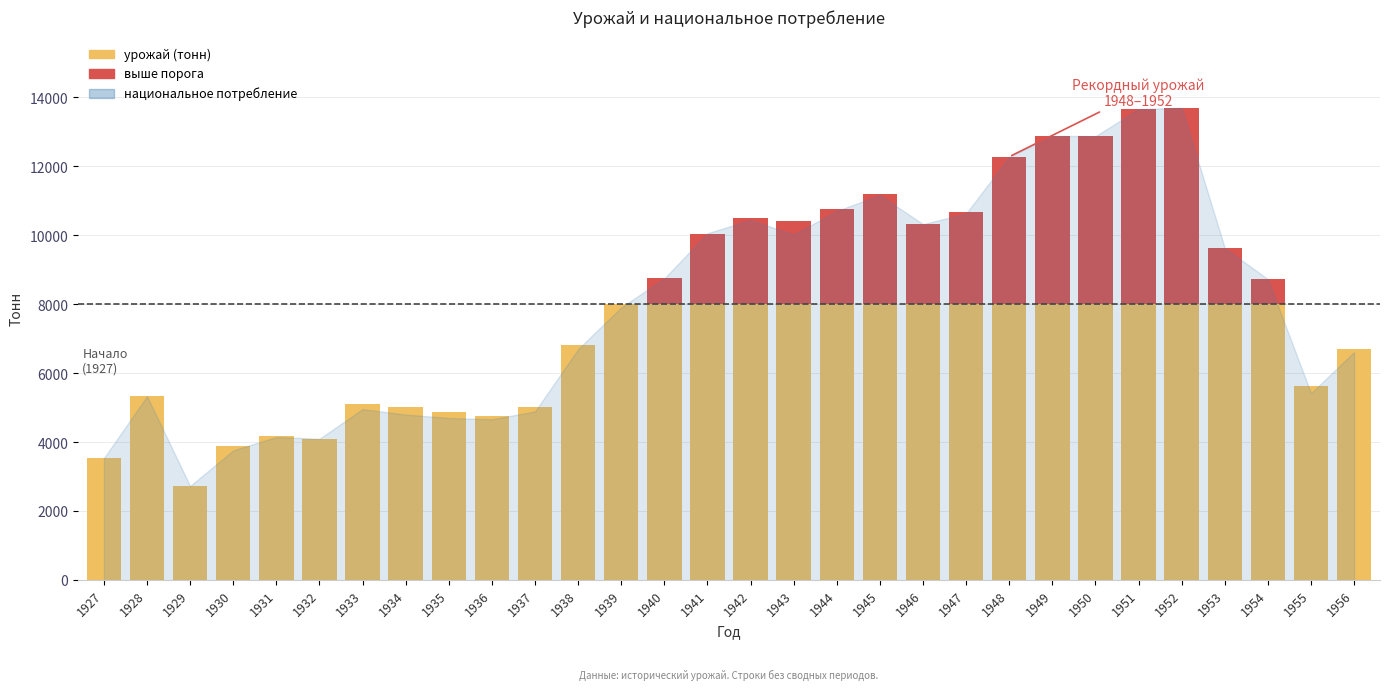

List the labels in order of урожай value, smallest first.

1929, 1927, 1930, 1932, 1931, 1936, 1935, 1937, 1934, 1933, 1928, 1955, 1956, 1938, 1939, 1954, 1940, 1953, 1941, 1946, 1943, 1942, 1947, 1944, 1945, 1948, 1949, 1950, 1951, 1952